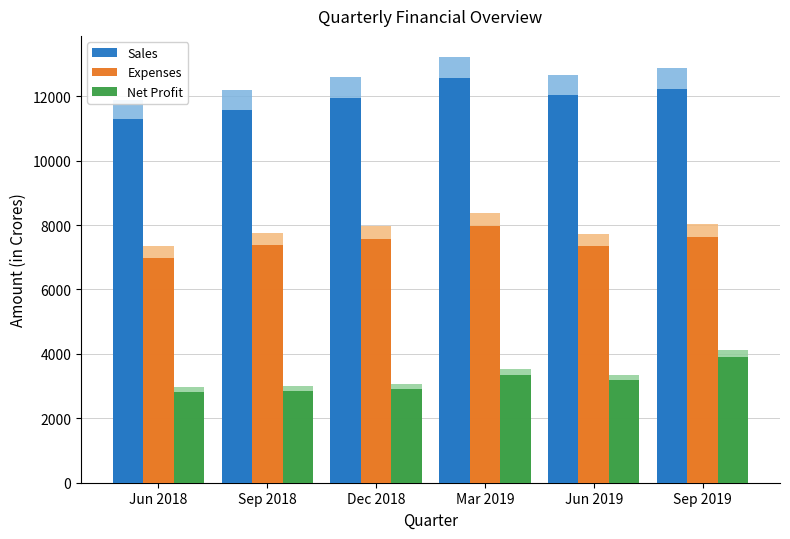

Rank the series by their maximum value, from highest to lowest.

Sales, Expenses, Net Profit